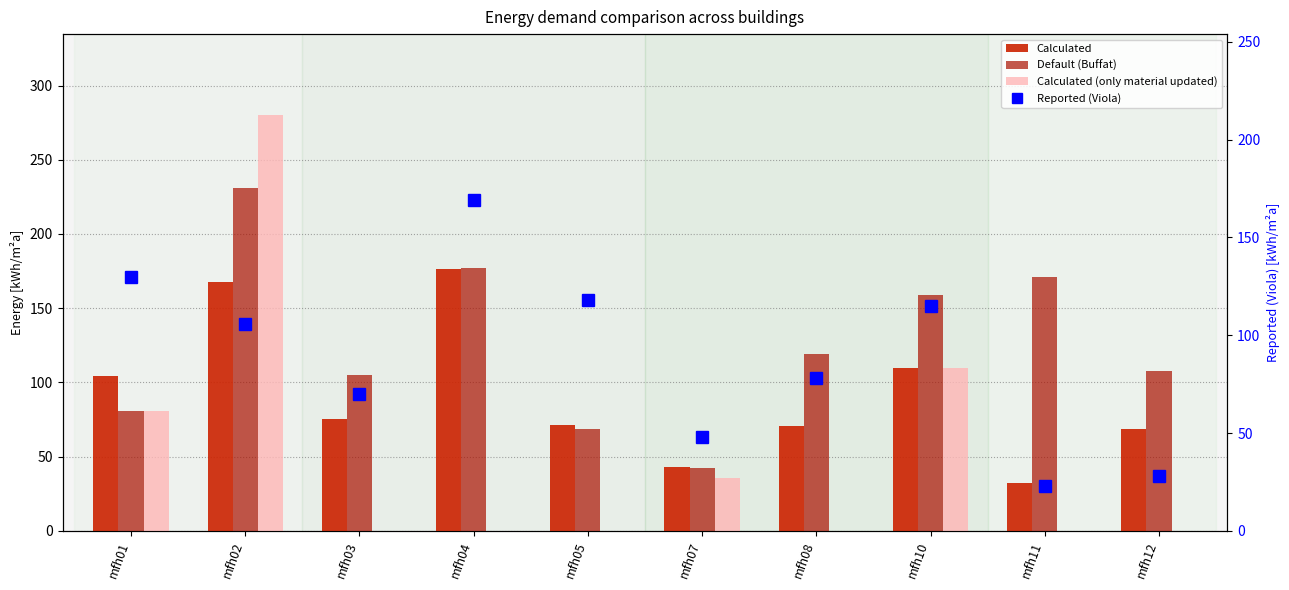

The Default (Buffat) series shows 61.0 at mfh07. True or false?

False